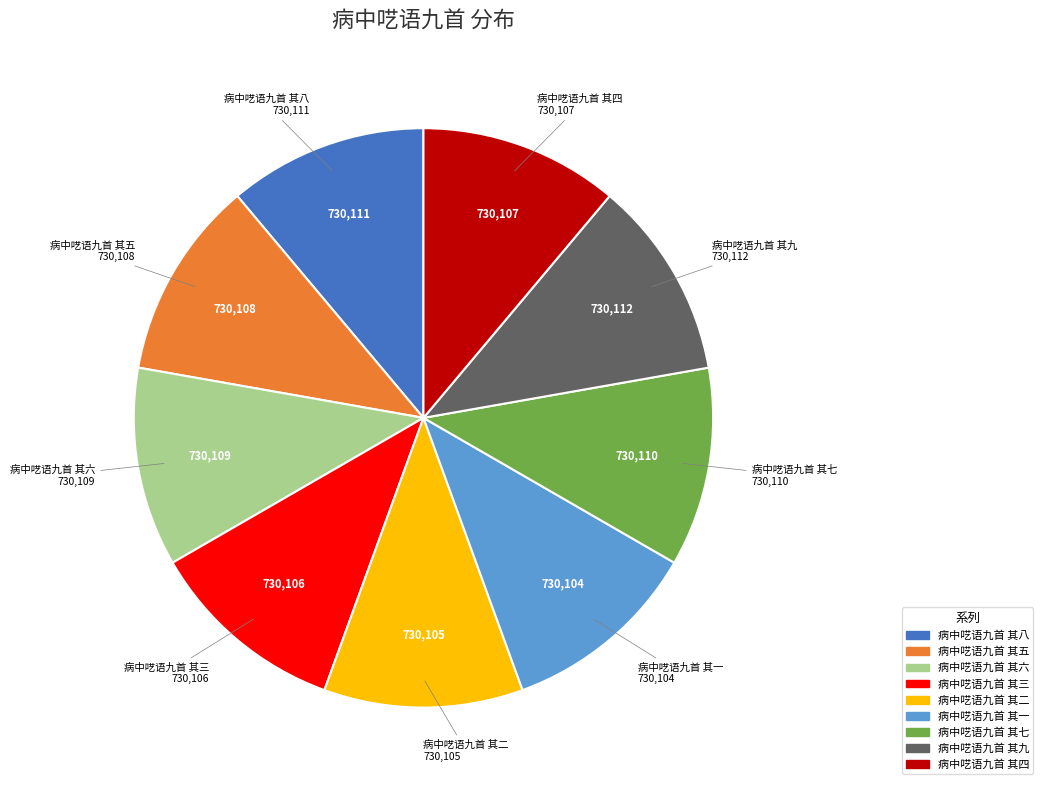

Is 病中呓语九首 其一 the majority of the pie?

No